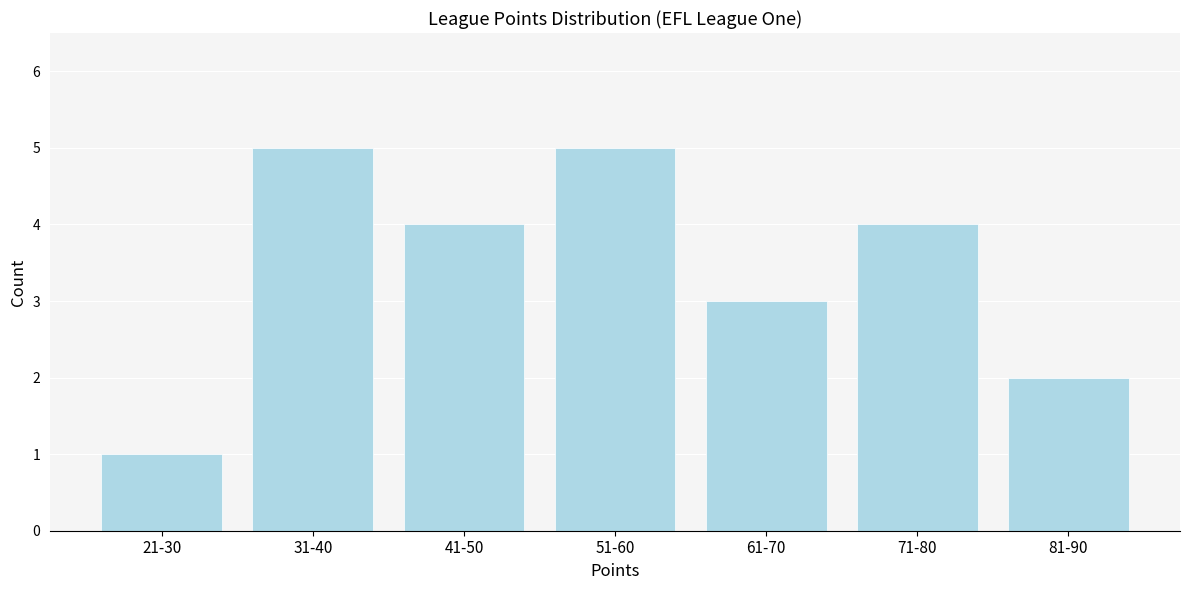

Reading left to right, what are all the values shown in this chart?

21-30=1	31-40=5	41-50=4	51-60=5	61-70=3	71-80=4	81-90=2